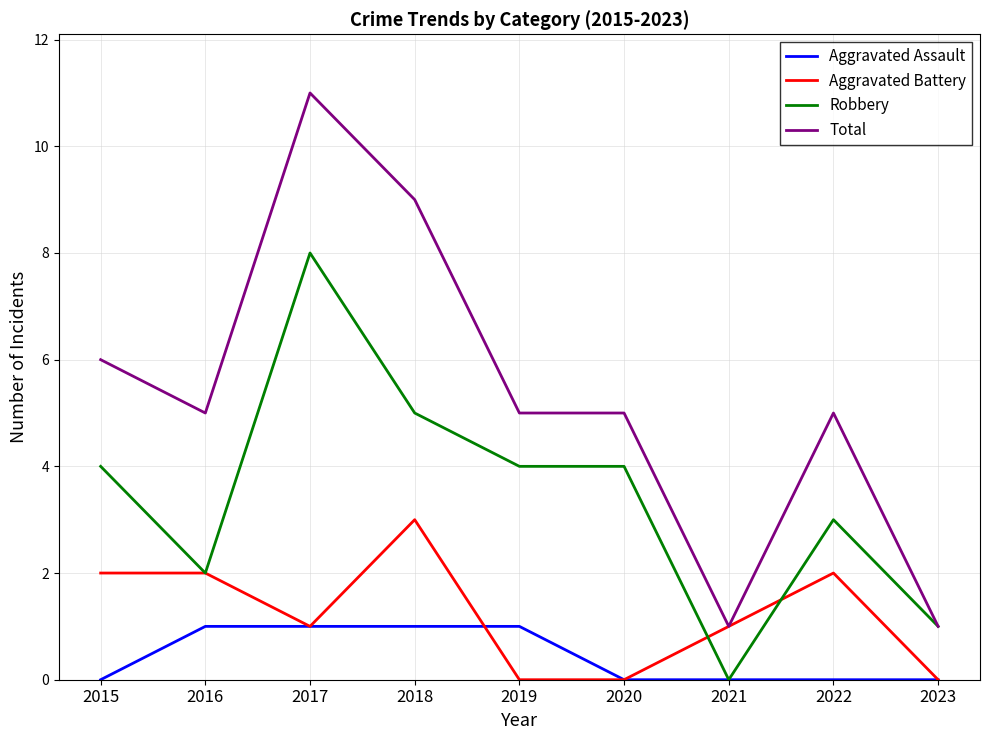

Which series has the largest range (max minus min)?

Total